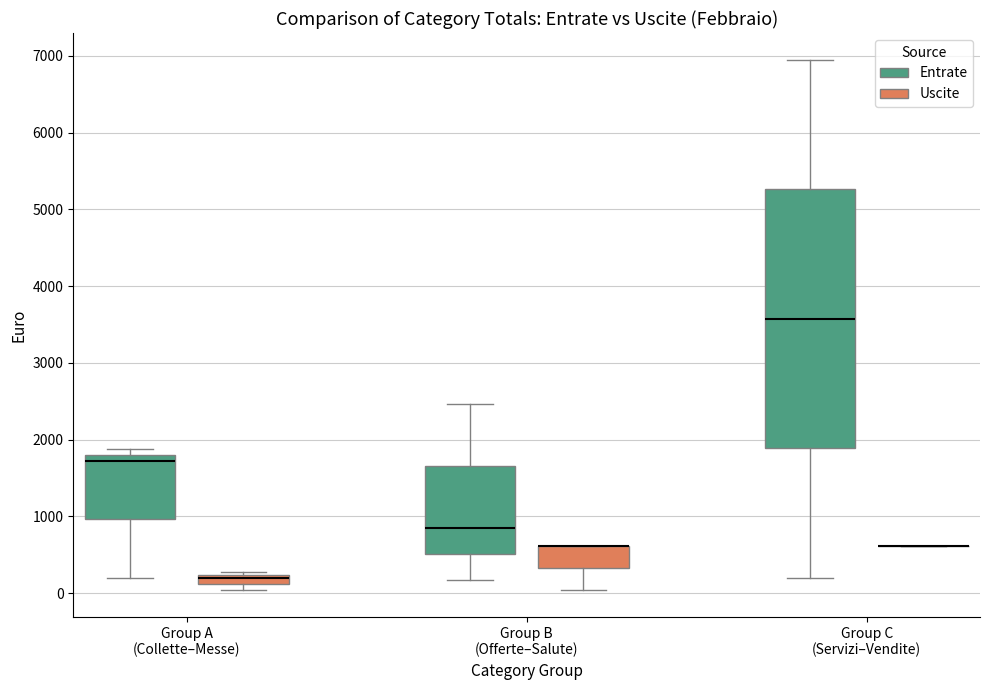

Which box is the tallest, from its lower edge to its upper edge?

Group C (Servizi–Vendite) (Entrate)